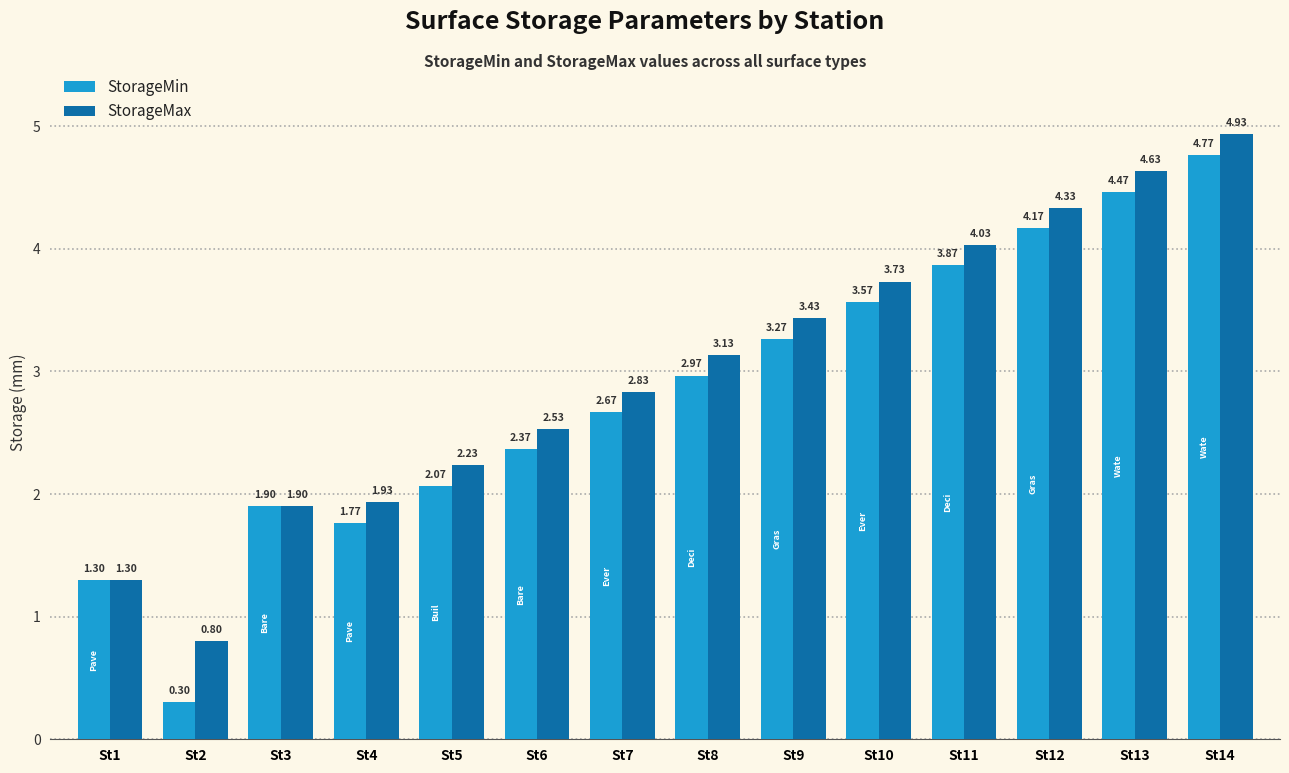

What is the sum of the StorageMax values at St9 and St7?

6.3